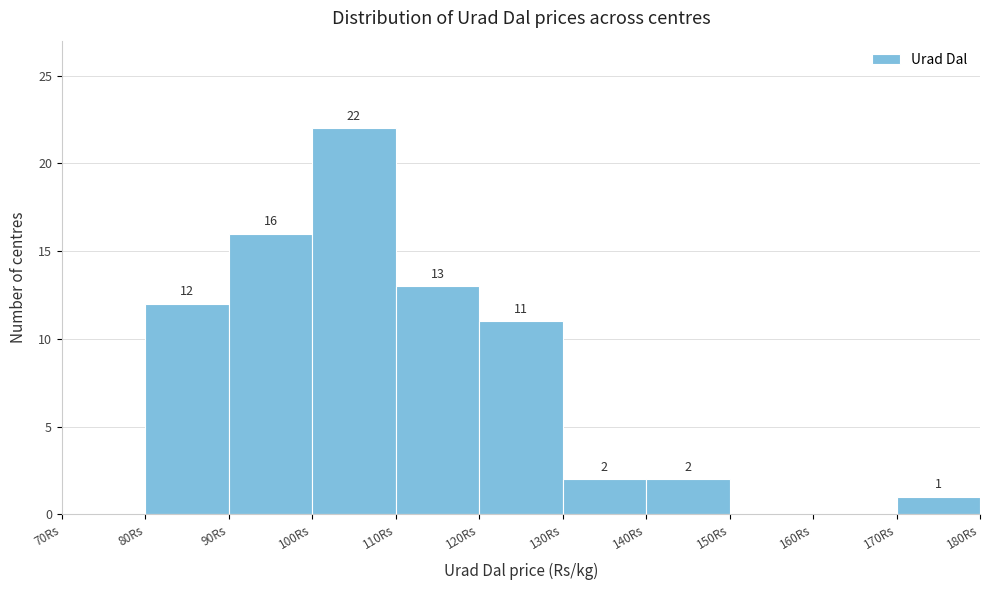

Which range on the x-axis has the tallest bar?

100 to 110